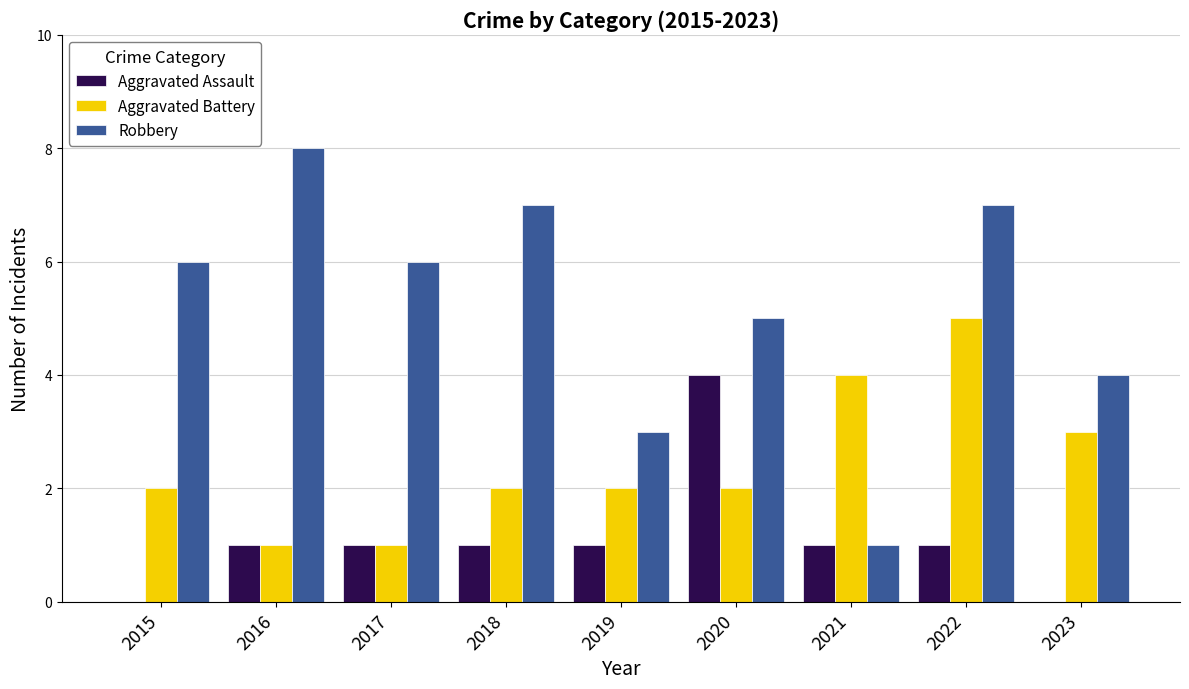

What is the sum of the Aggravated Battery values at 2020 and 2017?

3